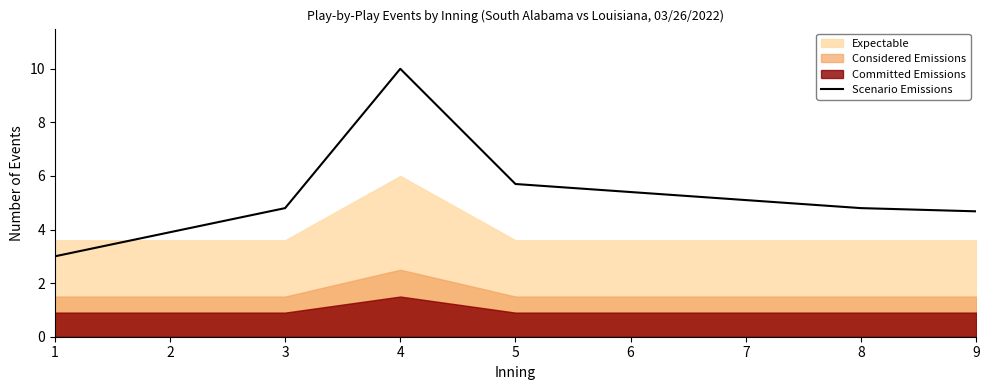

Reading left to right, extract all data points from this chart.

1=3.0	2=3.9	3=4.8	4=10.0	5=5.7	6=5.4	7=5.1	8=4.8	9=4.7